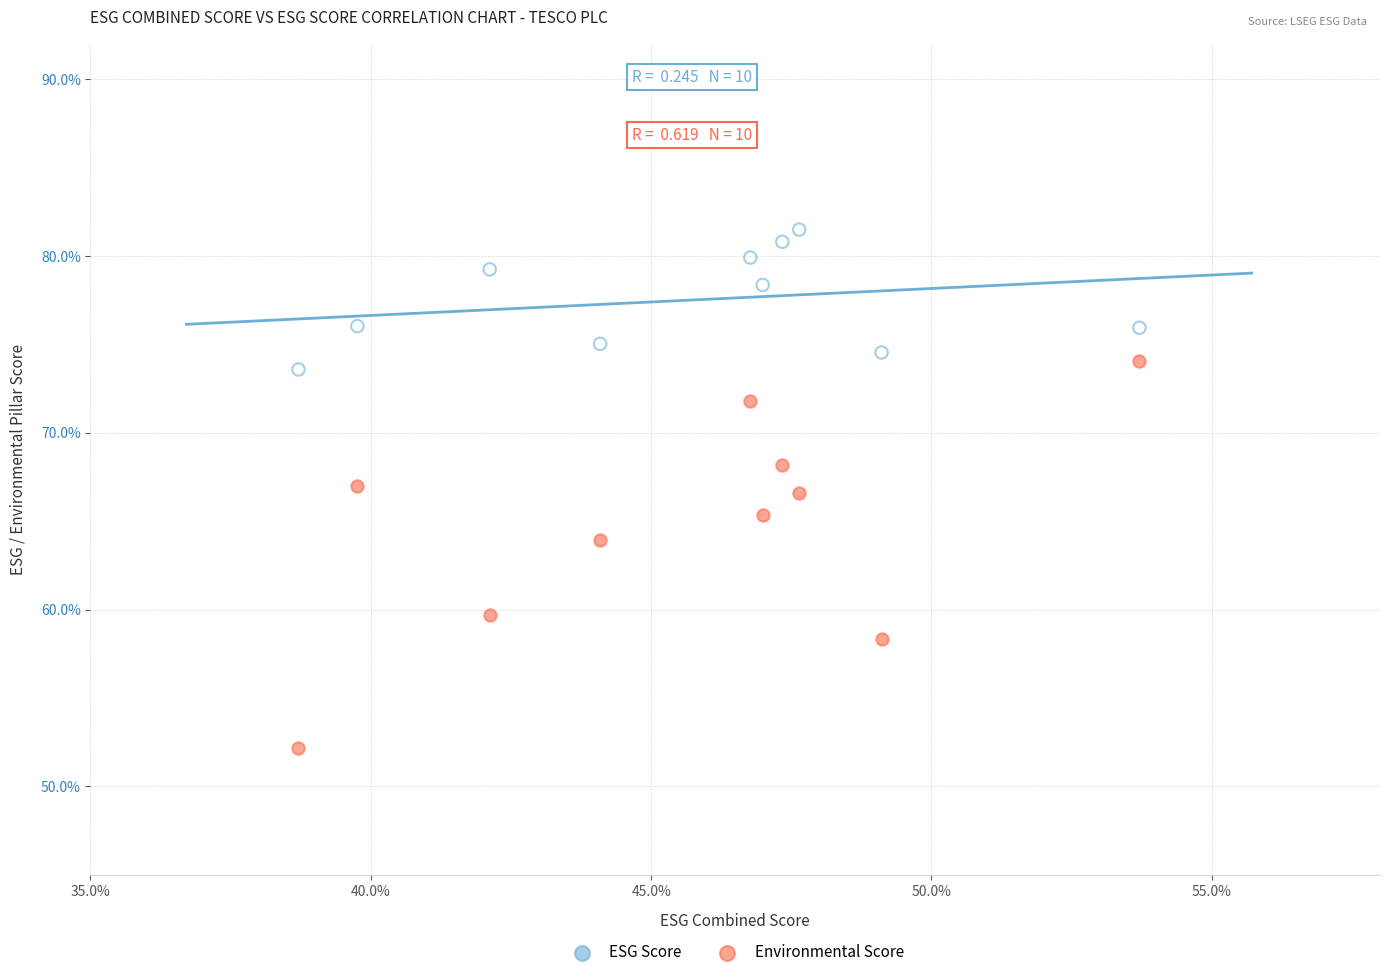

In the Environmental Score series, what Y value is closest to 63?

64.0